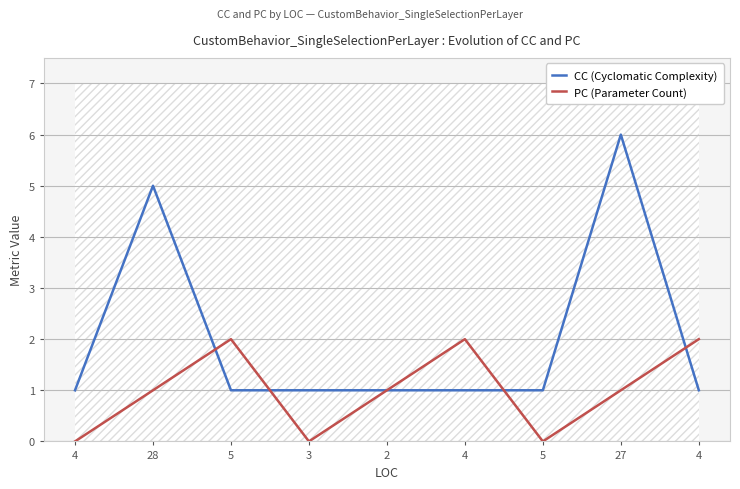

The PC (Parameter Count) series shows 1 at 27. True or false?

True